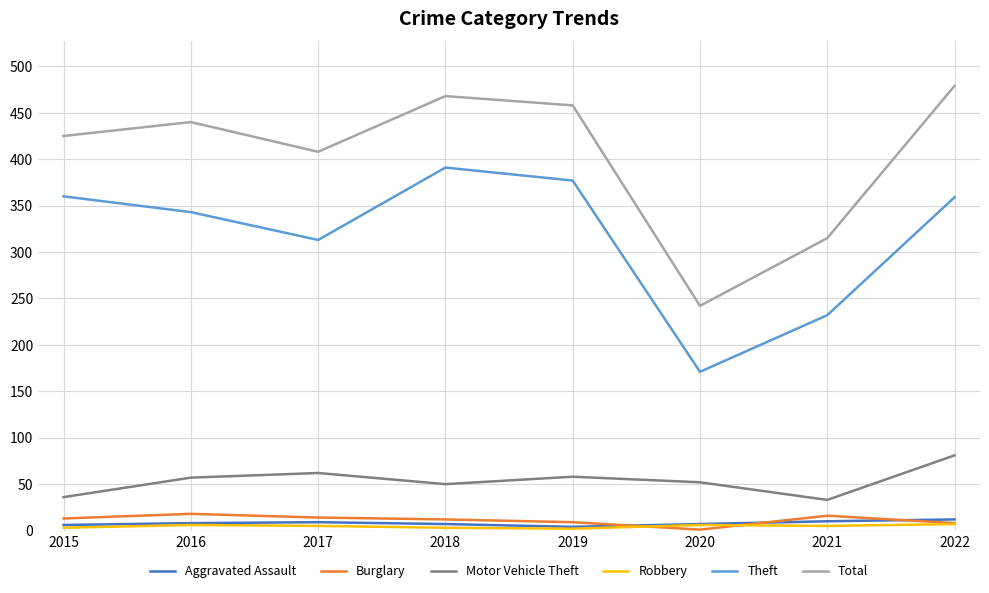

List the series in order of their peak value, highest first.

Total, Theft, Motor Vehicle Theft, Burglary, Aggravated Assault, Robbery